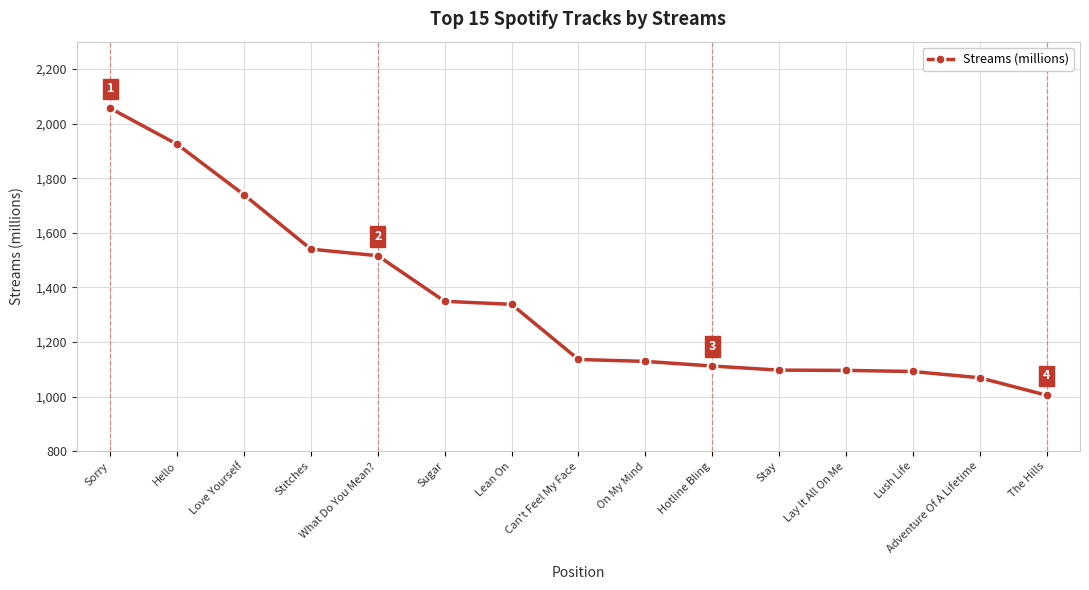

What is the sum of the values at Can't Feel My Face and Sugar?

2485